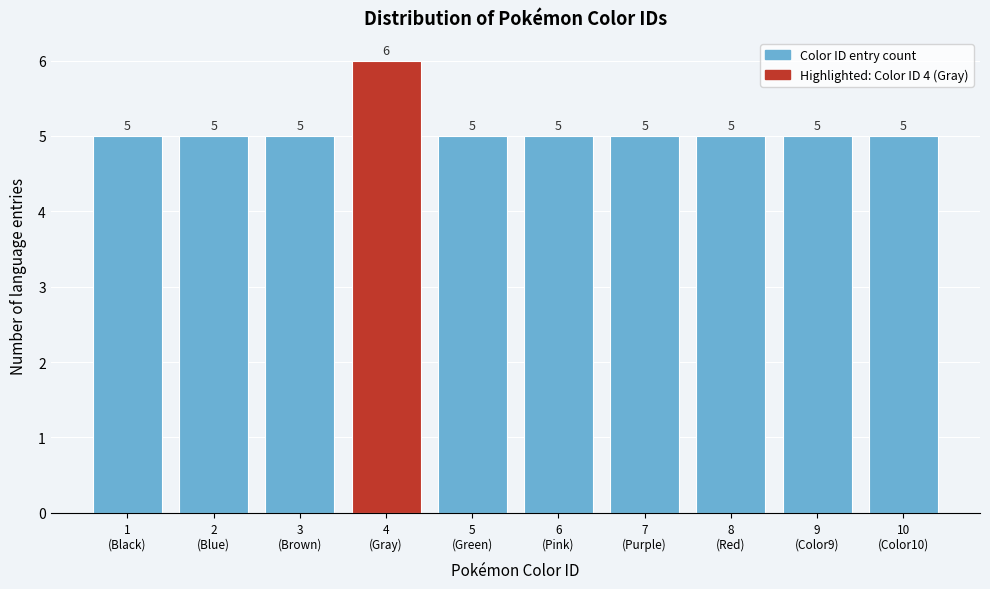

Reading right to left, extract all data points from this chart.

5	5	5	5	5	5	6	5	5	5